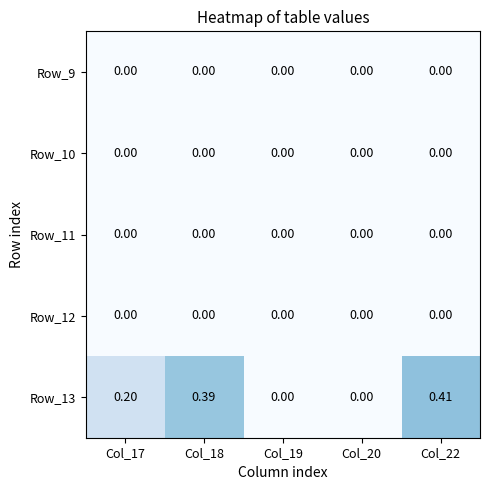

Is the value of Row_13 at Col_18 greater than the value of Row_10 at Col_22?

Yes